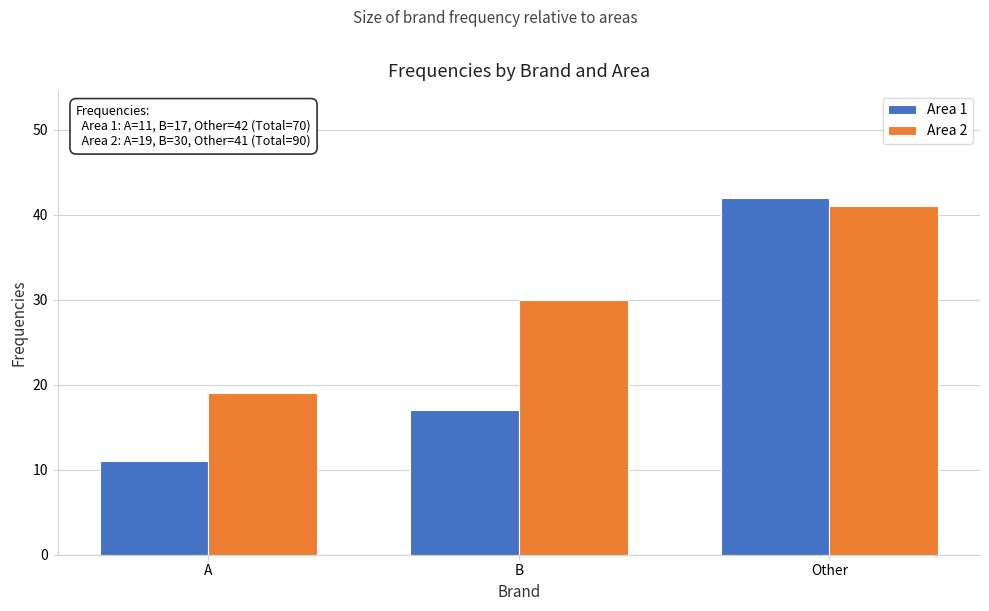

Reading right to left, what are all the values shown in this chart?

Area 1: 42	17	11
Area 2: 41	30	19